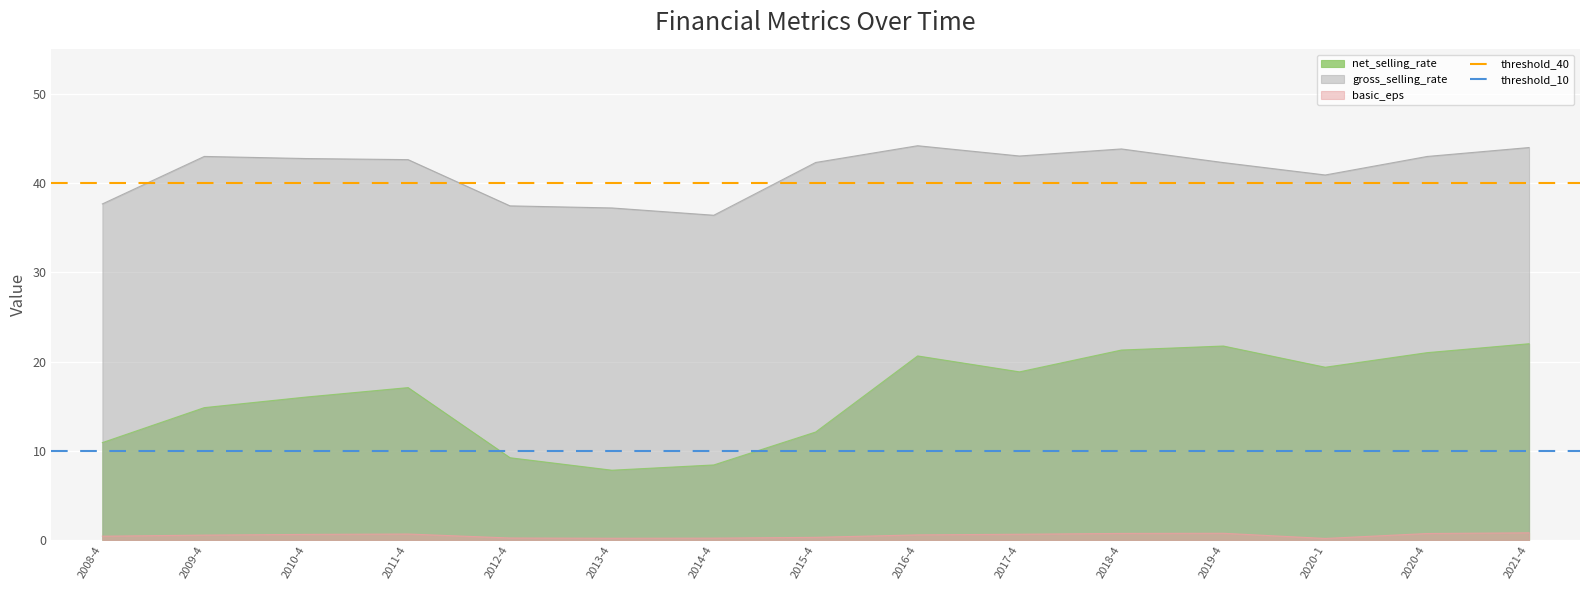

What is the sum of the threshold_10 values at 2008-4 and 2009-4?

20